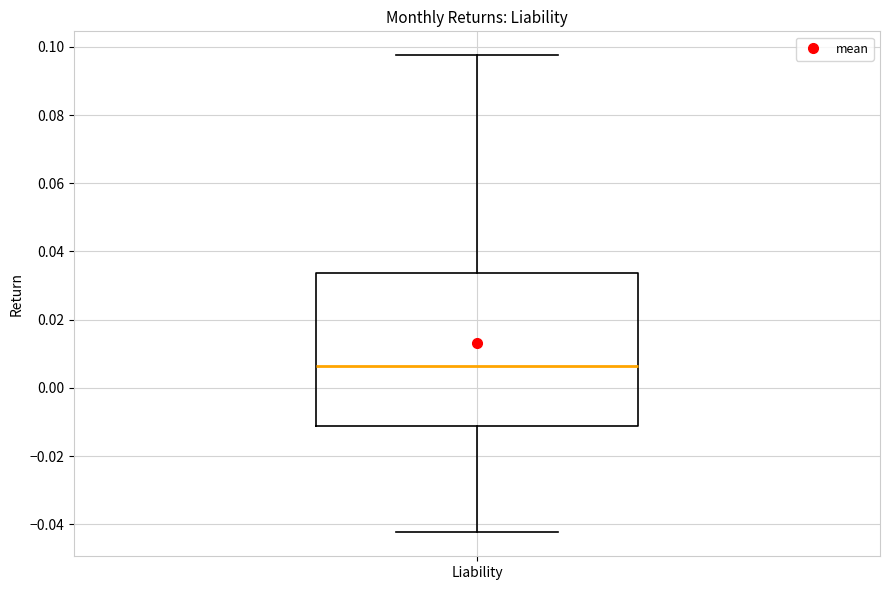

Transcribe this box plot: give where the median line is, the range the box spans, and where the two whiskers end, as read against the y-axis. The values are not printed on the chart, so give them approximately, as read against the axis.

median 0.006, box -0.012 to 0.034, whiskers -0.042 to 0.098